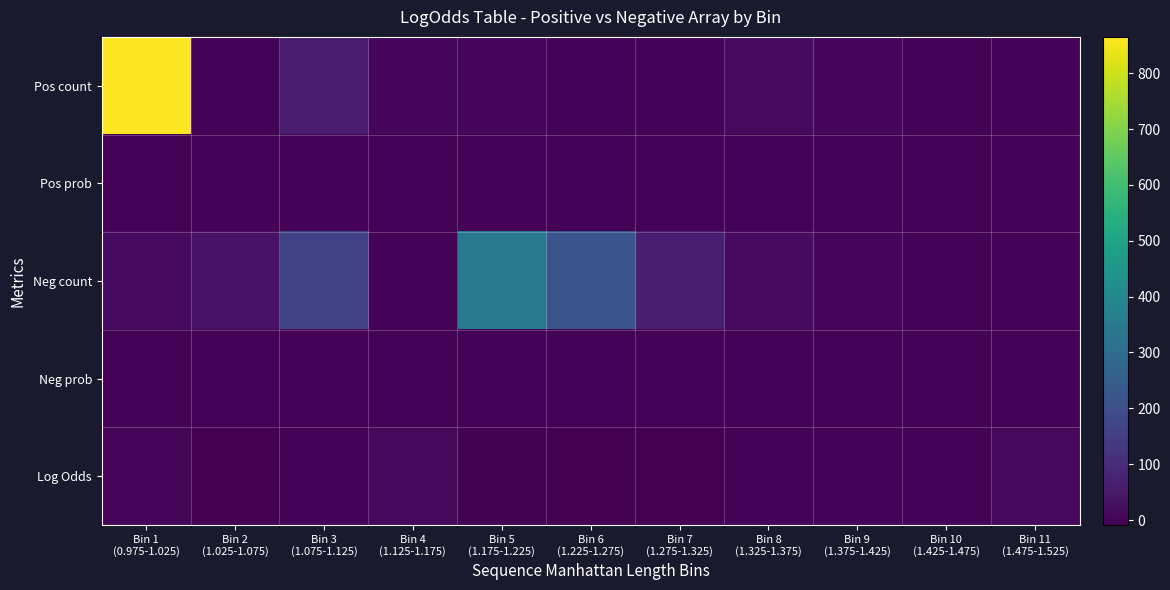

List the series in order of their peak value, highest first.

Pos count, Neg count, Log Odds, Pos prob, Neg prob